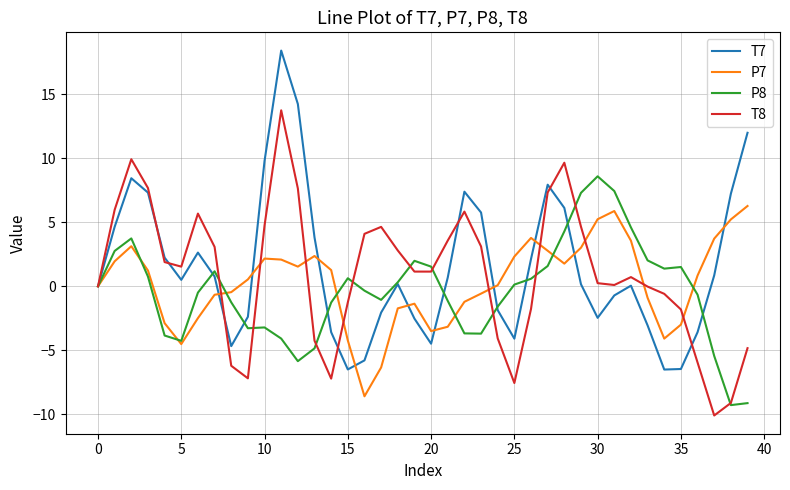

List the series in order of their peak value, highest first.

T7, T8, P8, P7